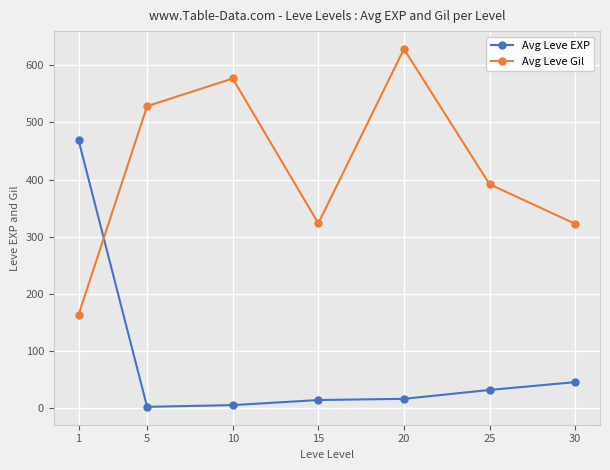

After their last crossing, which series has the higher values: Avg Leve Gil or Avg Leve EXP?

Avg Leve Gil